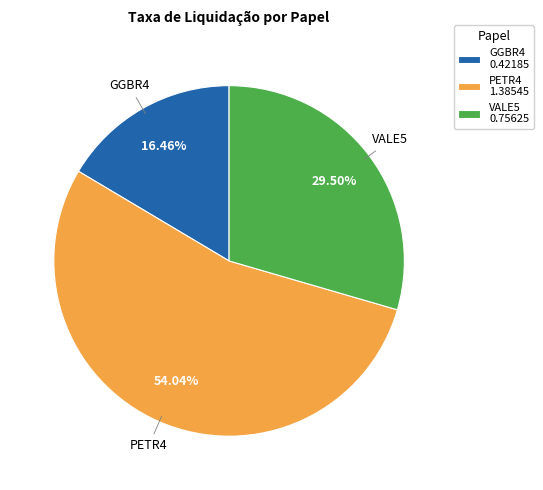

True or false: PETR4 accounts for 54% of the total.

True